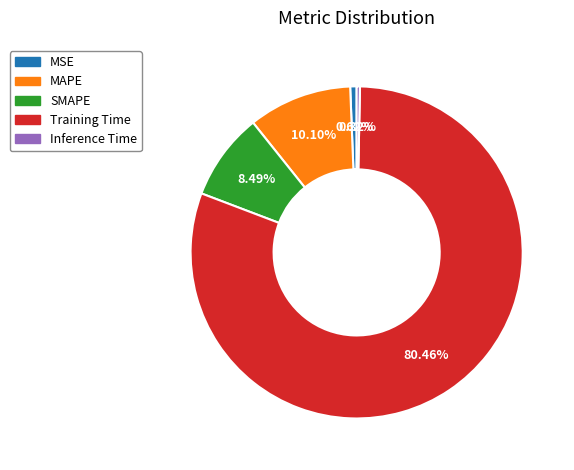

To the nearest percent, what percentage of the pie is MAPE?

10%